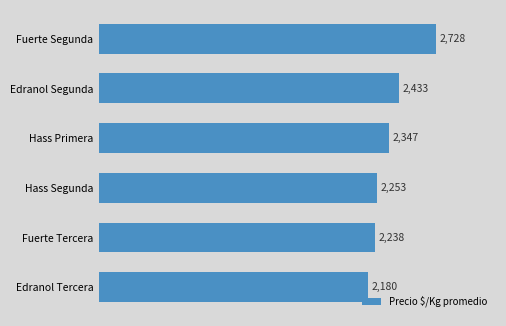

List the labels in order of value, smallest first.

Edranol Tercera, Fuerte Tercera, Hass Segunda, Hass Primera, Edranol Segunda, Fuerte Segunda